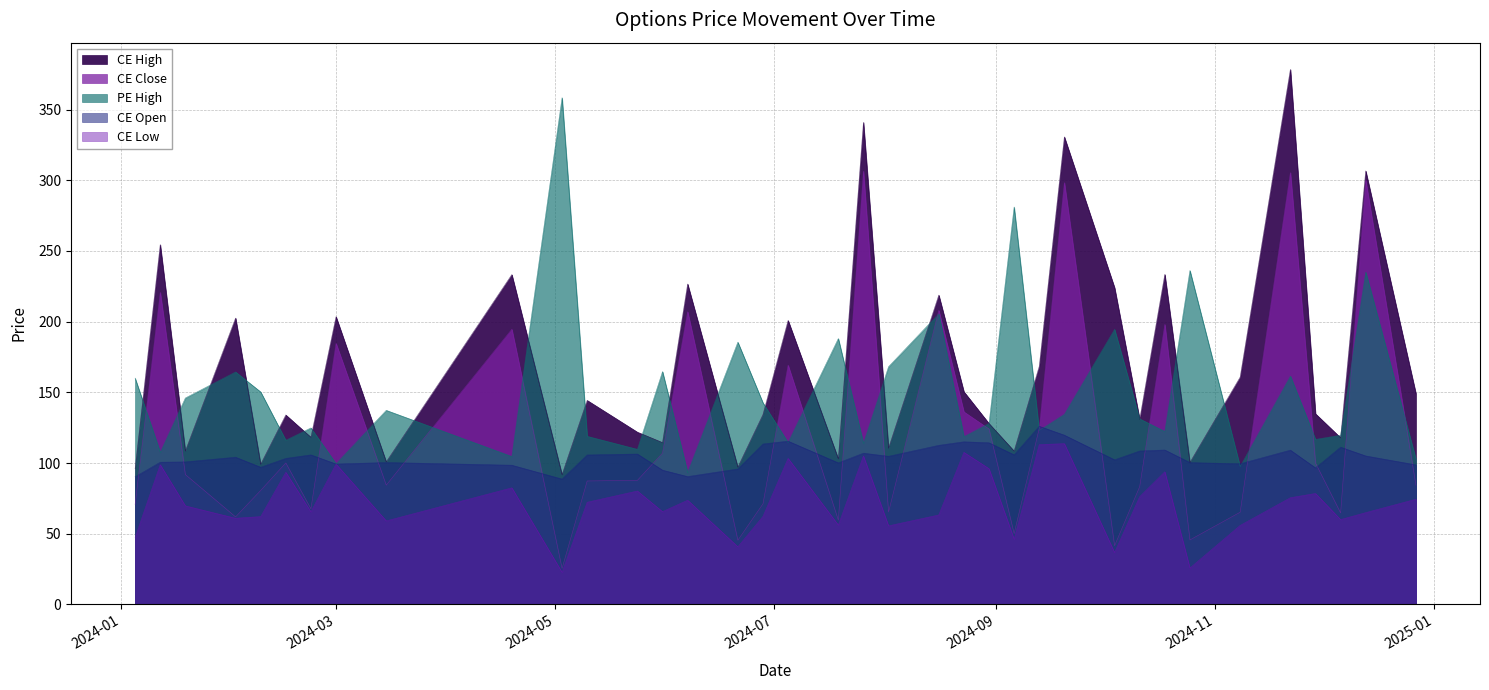

At which label does CE Low reach its minimum?

2024-05-03